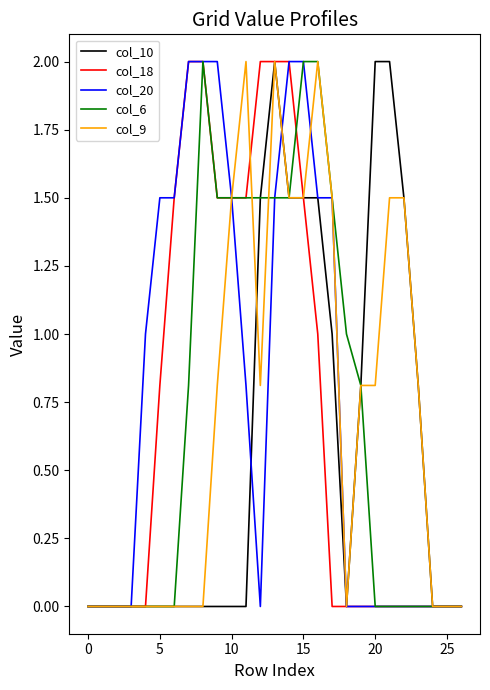

What is the maximum value shown in the chart?

2.0